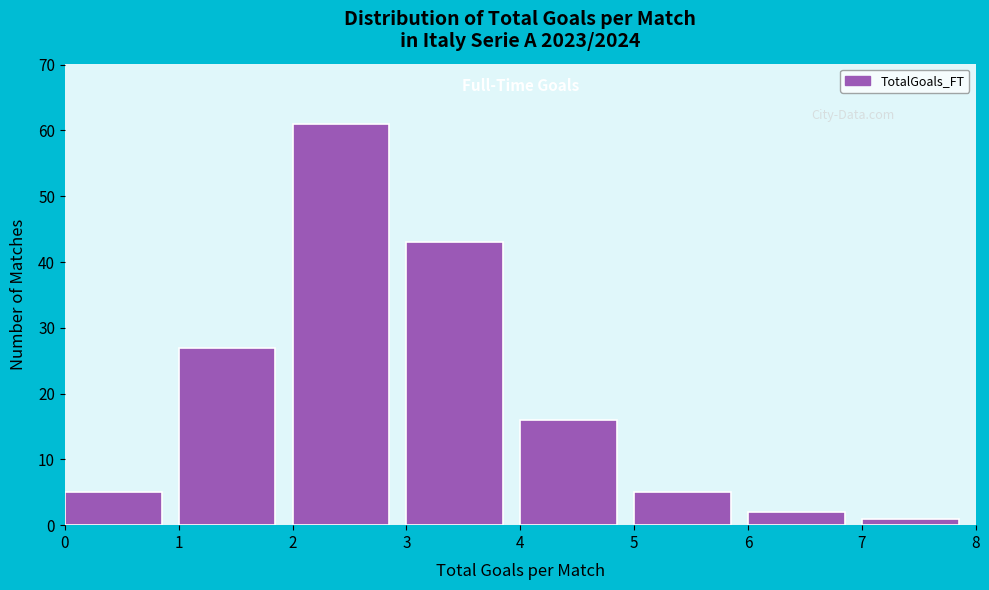

Over which range of the x-axis is the bar tallest?

2 to 3